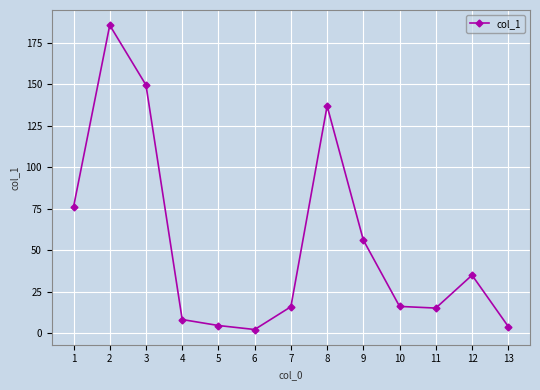

How many categories are shown in the chart?

13